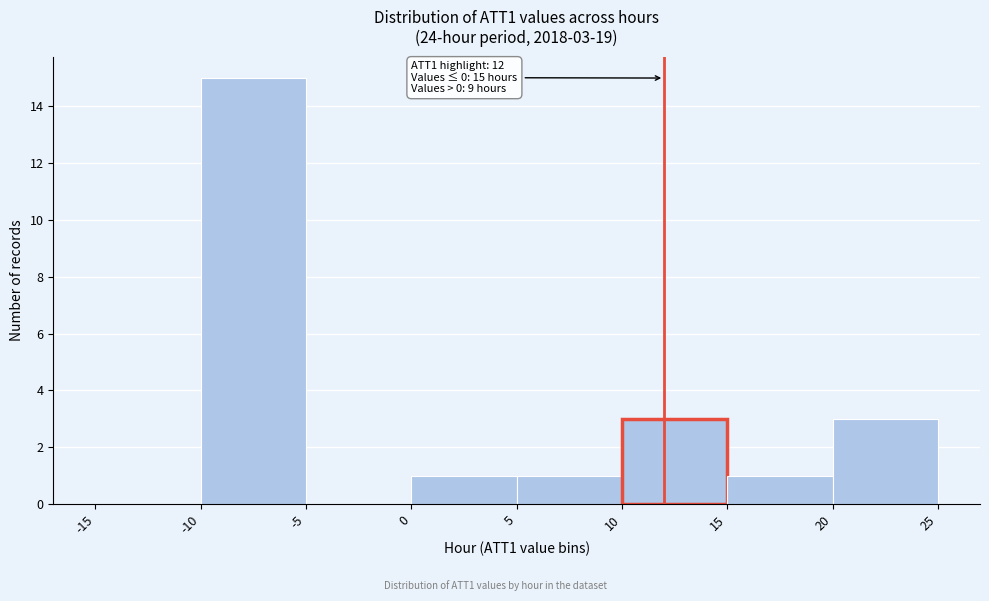

Over which range of the x-axis is the bar tallest?

-10 to -5